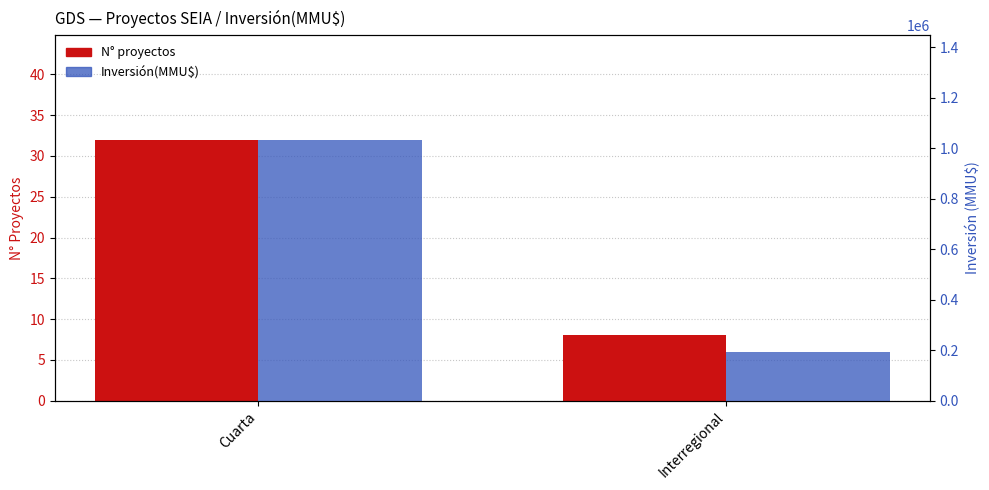

List the labels in order of Inversión(MMU$) value, smallest first.

Interregional, Cuarta